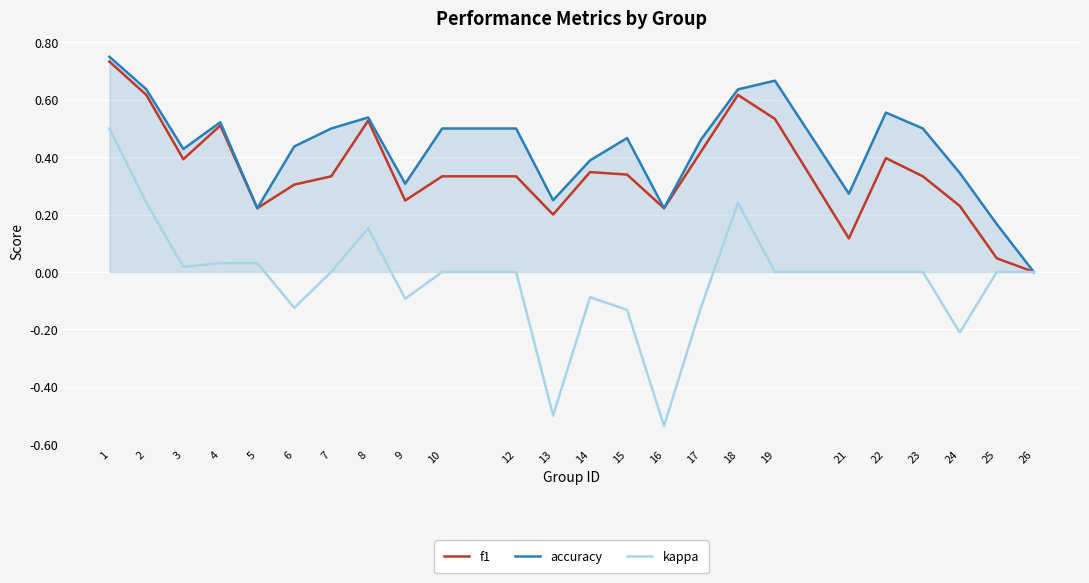

Rank the series by their average value, from lowest to highest.

kappa, f1, accuracy